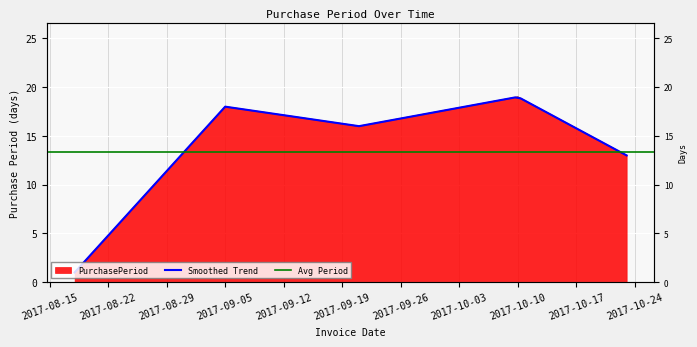

What is the smallest value displayed?

1